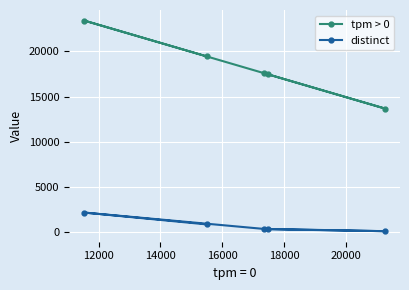

Rank the series by their average value, from lowest to highest.

distinct, tpm > 0